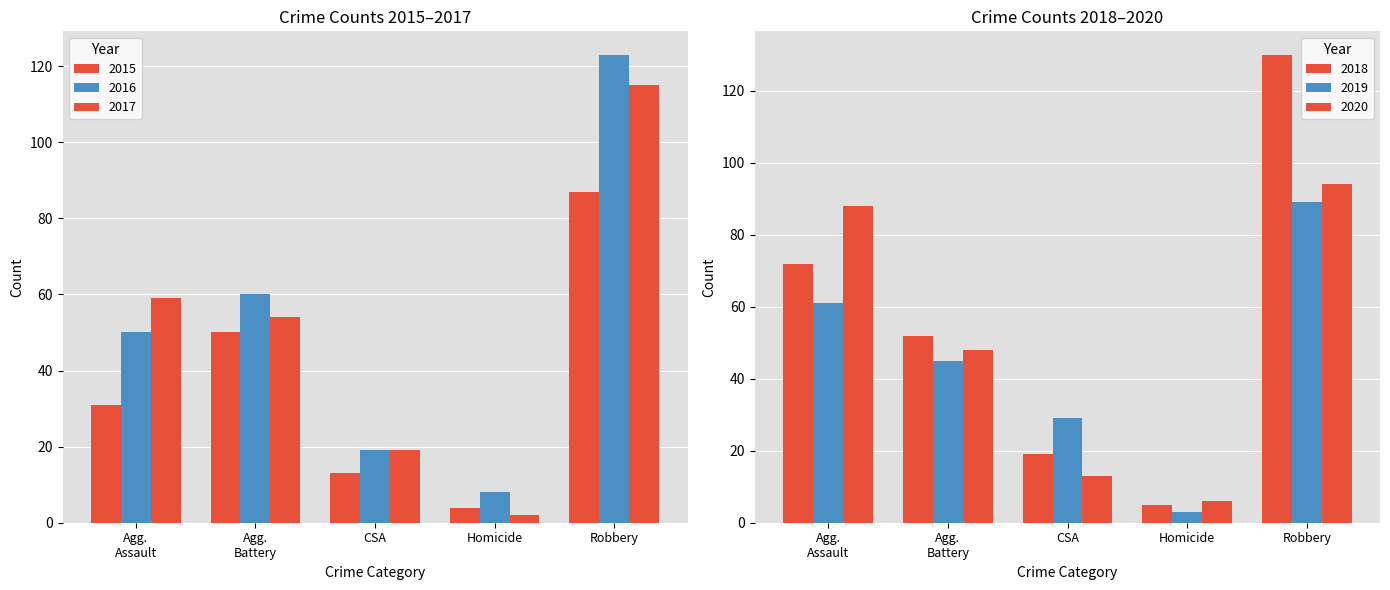

What is the spread (max minus min) of values at Robbery?

43